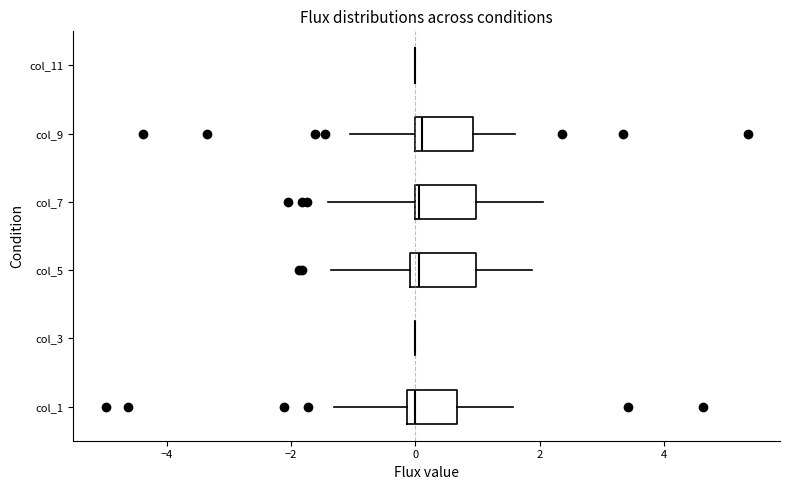

Reading bottom to top, read every box against the x-axis: the position of its median line, the range the box covers, and the ends of its whiskers. The values are not printed on the chart, so give them approximately, as read against the axis.

col_1: median 0.0, box -0.2 to 0.6, whiskers -1.4 to 1.6
col_3: box collapsed to a line at 0.0, whiskers 0.0 to 0.0
col_5: median 0.0 (just right of the box's left edge), box 0.0 to 1.0, whiskers -1.4 to 1.8
col_7: median 0.0, box 0.0 to 1.0, whiskers -1.4 to 2.0
col_9: median 0.2, box 0.0 to 1.0, whiskers -1.0 to 1.6
col_11: box collapsed to a line at 0.0, whiskers 0.0 to 0.0